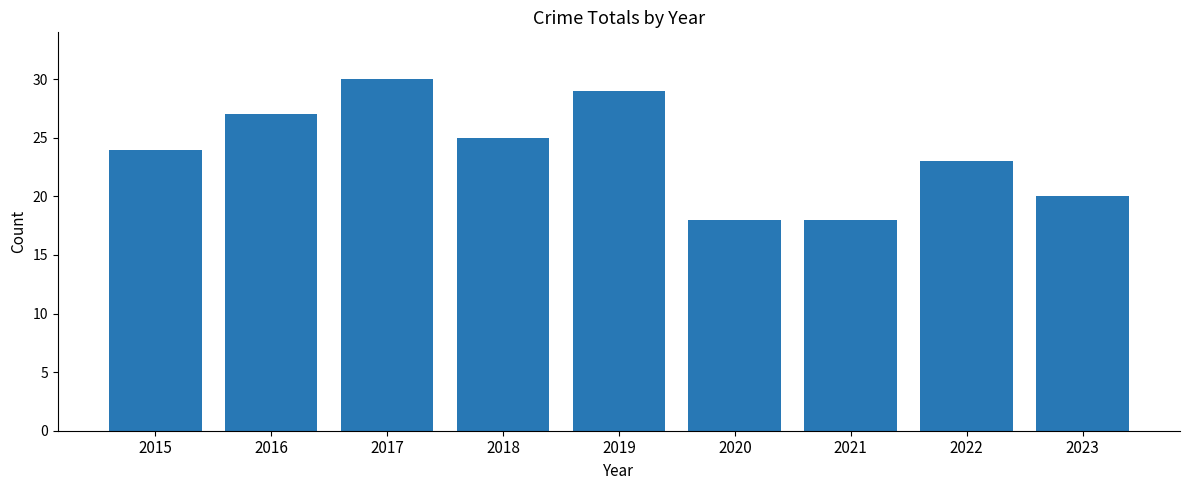

Is it true that the value at 2020 is 18?

True